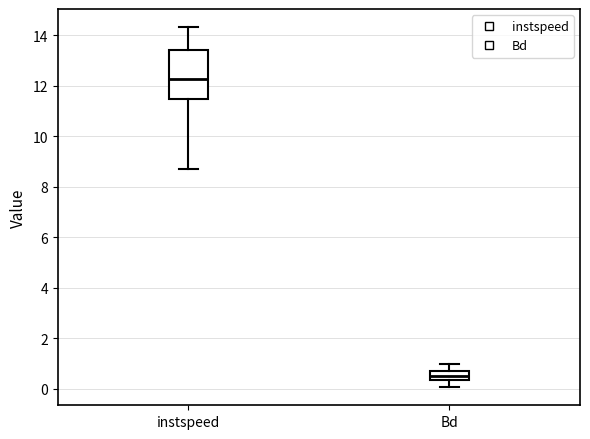

Where does the lower whisker of the box for Bd end on the y-axis? The values are not printed on the chart, so give them approximately, as read against the axis.

0.0